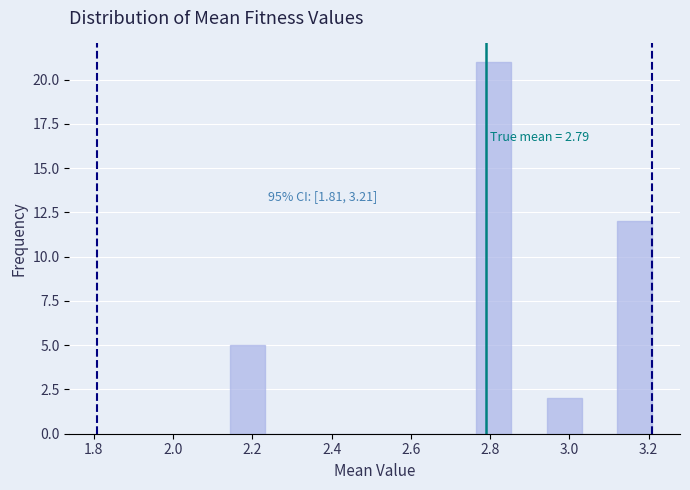

Which range on the x-axis has the tallest bar?

2.76 to 2.86